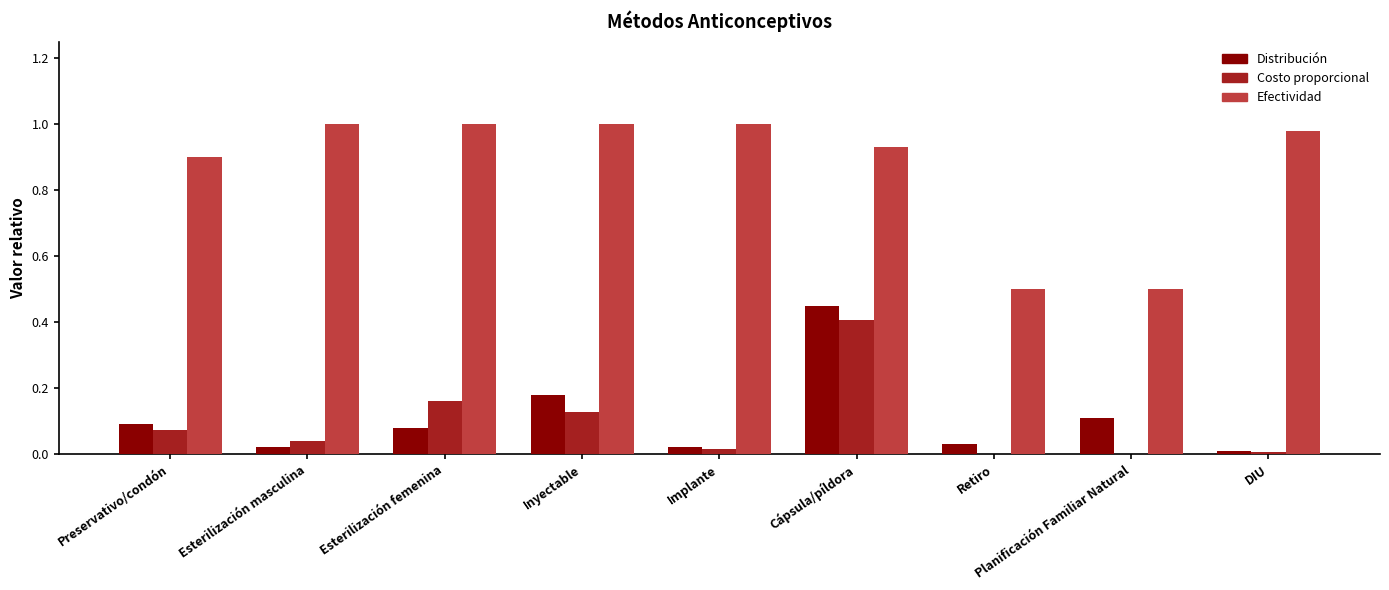

Which series has the largest total across all categories?

Efectividad